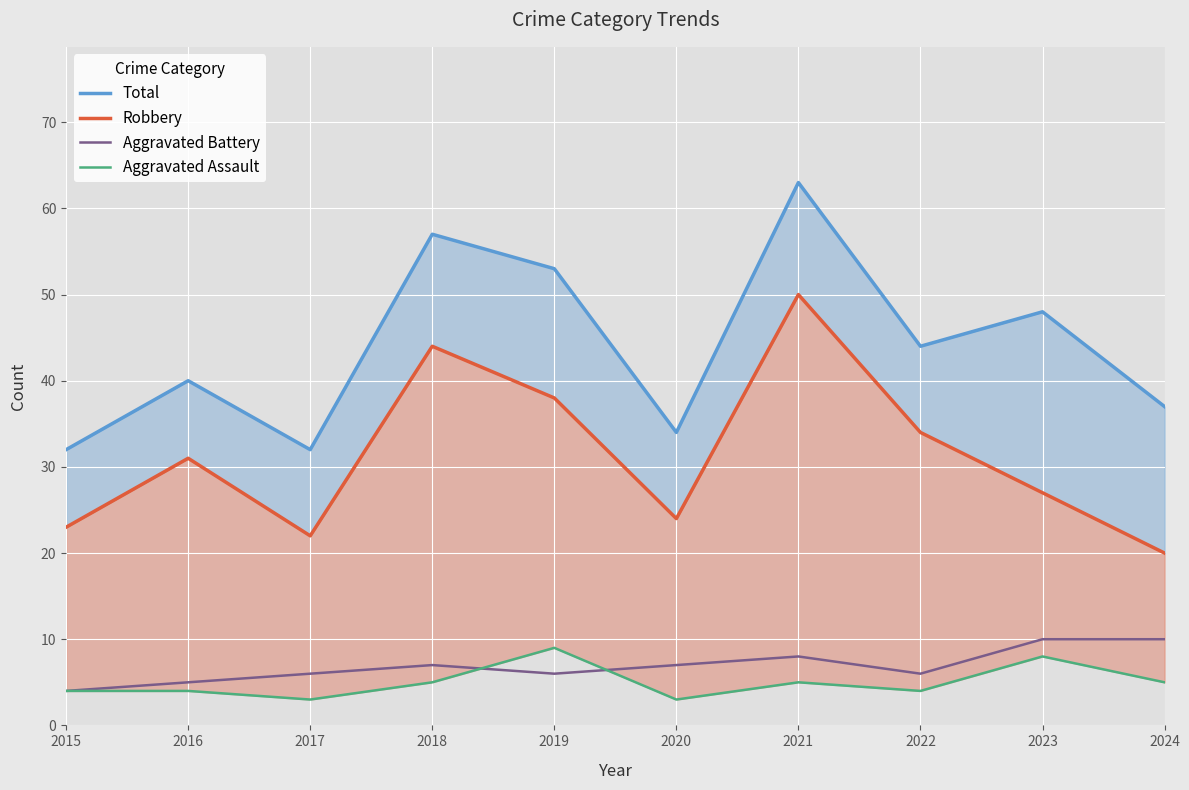

Is the value of Aggravated Battery at 2024 greater than the value of Robbery at 2016?

No